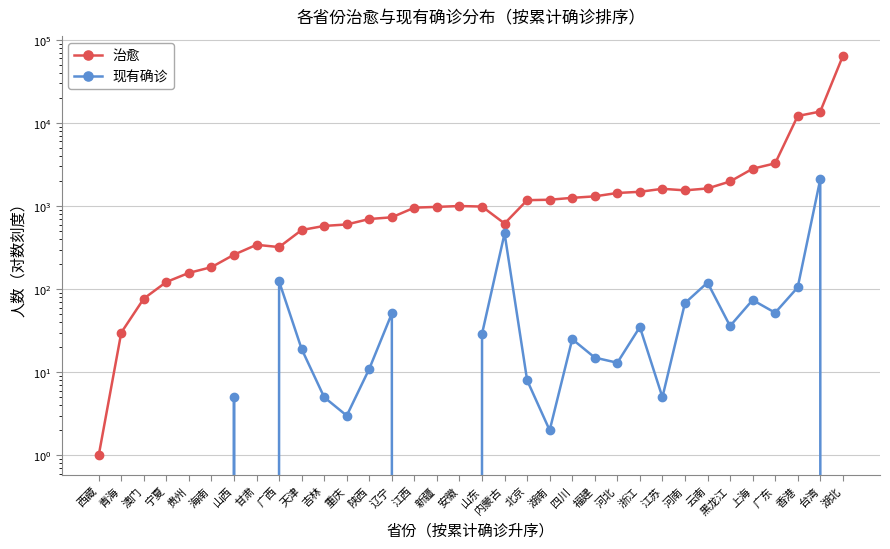

Rank the series by their average value, from lowest to highest.

现有确诊, 治愈